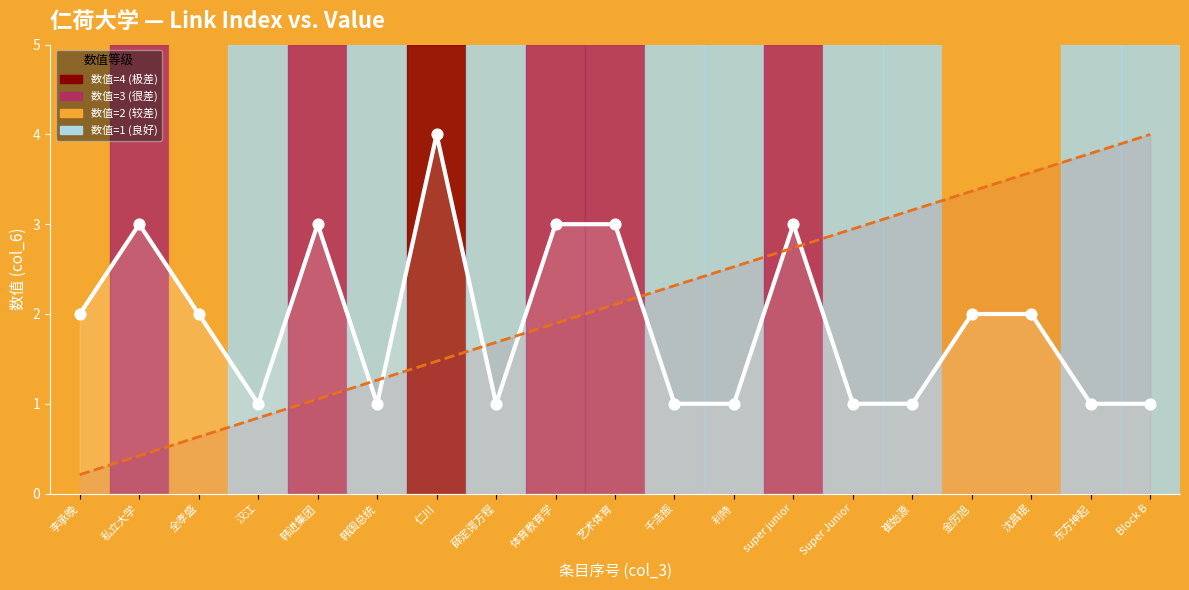

What is the total value across all series at 沈昌珉?

7.6